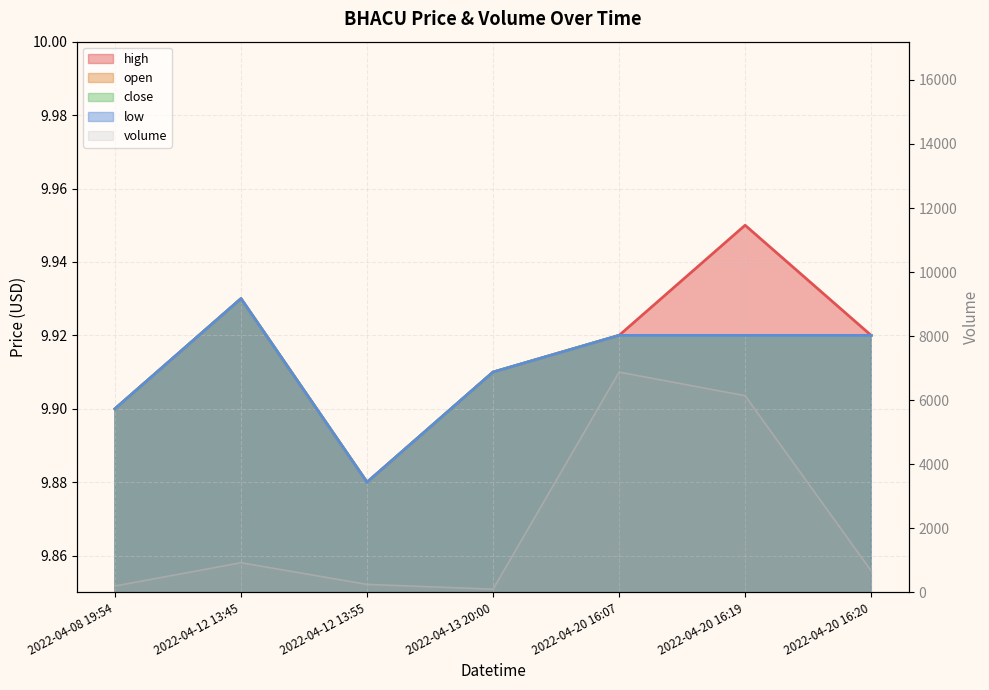

What is the total value across all series at 2022-04-08 19:54?

239.6